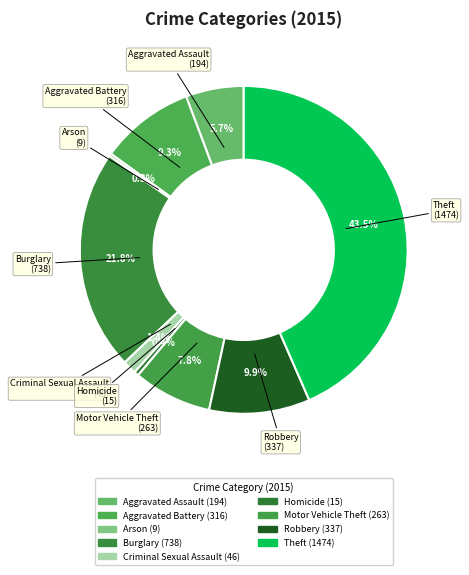

Is Criminal Sexual Assault the majority of the pie?

No